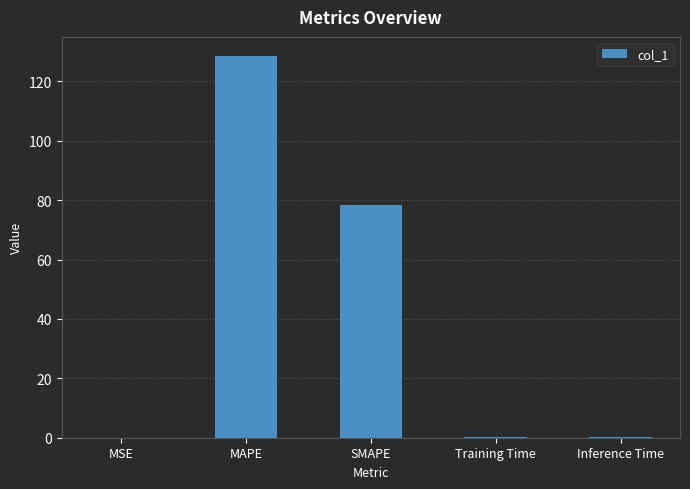

At which label is the value closest to 64?

SMAPE